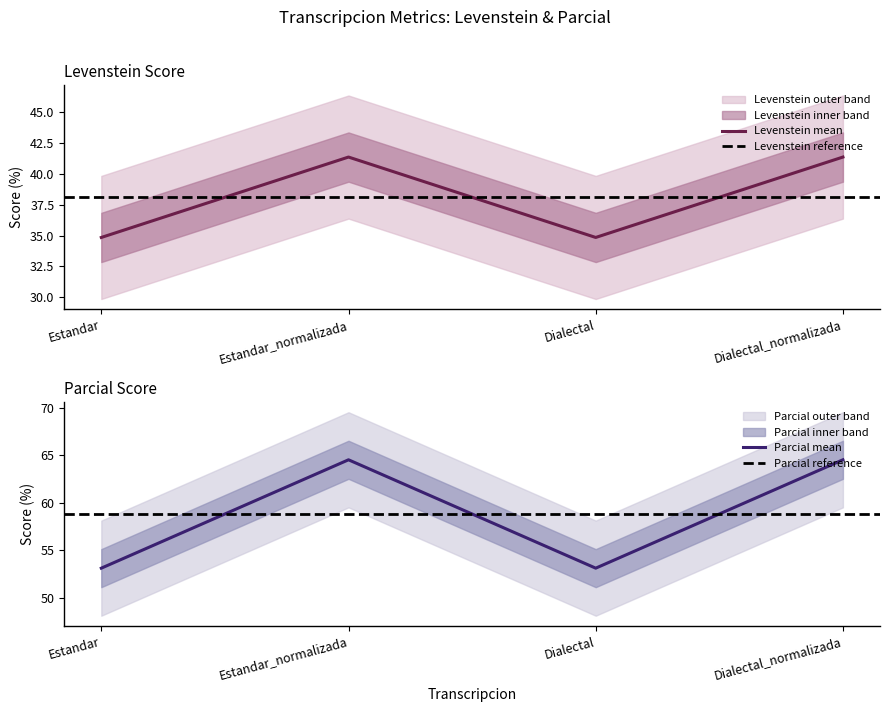

Which series changed the most between Dialectal and Dialectal_normalizada?

Parcial